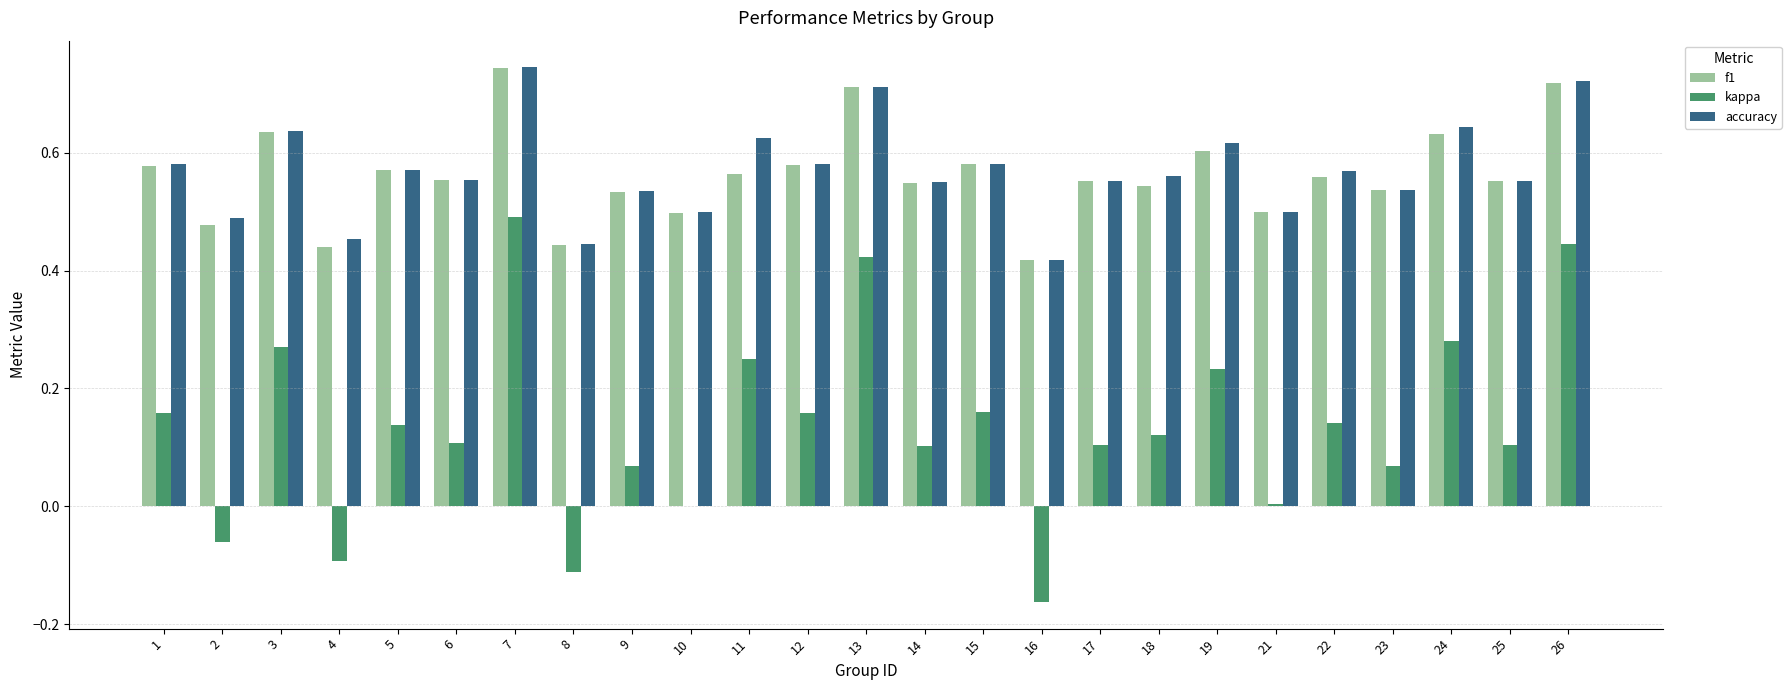

What is the sum of all accuracy values?

14.2